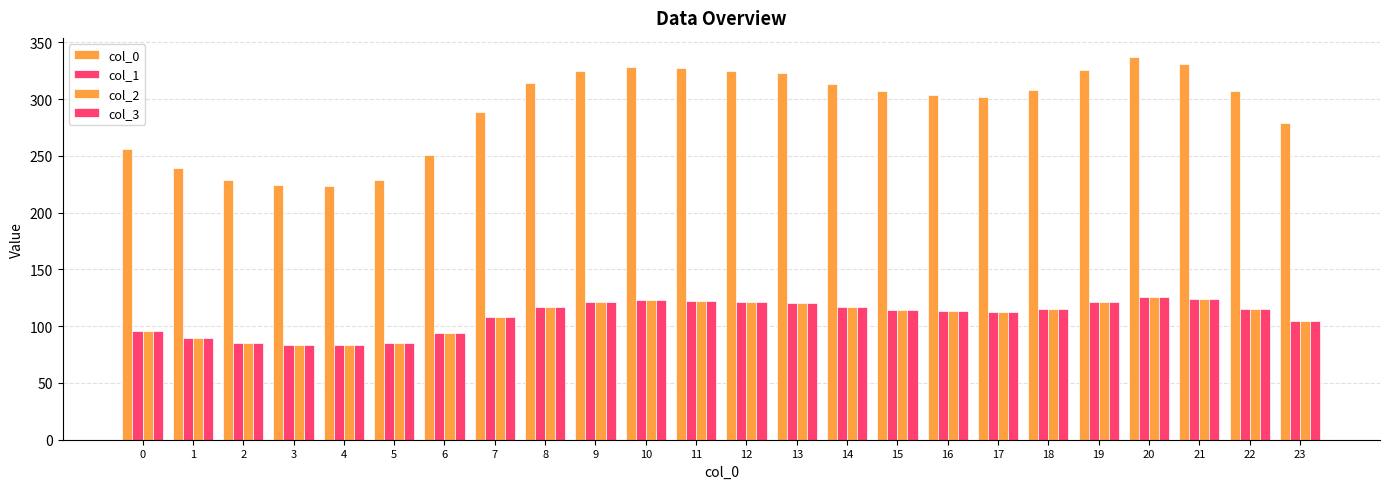

What is the sum of all col_1 values?

2613.0